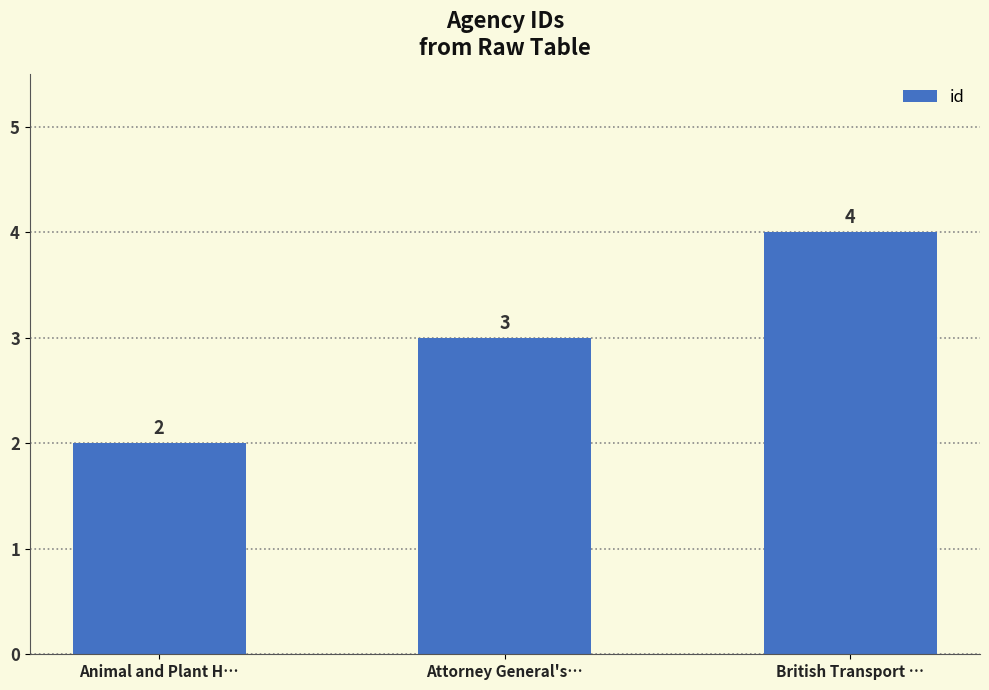

Between Animal and Plant H… and Attorney General's…, which is larger?

Attorney General's…